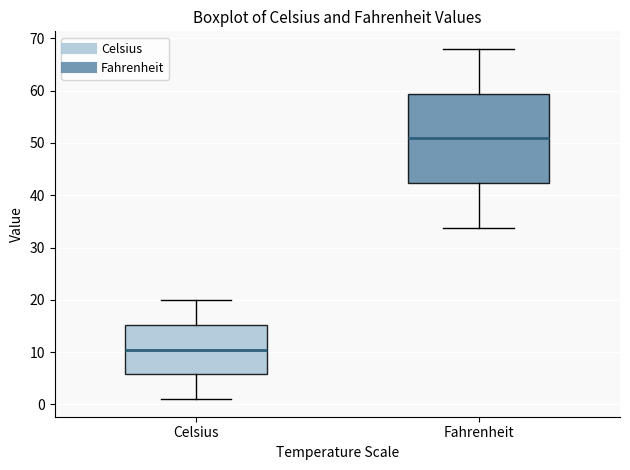

Comparing the boxes themselves (not the whiskers), which one is the tallest?

Fahrenheit